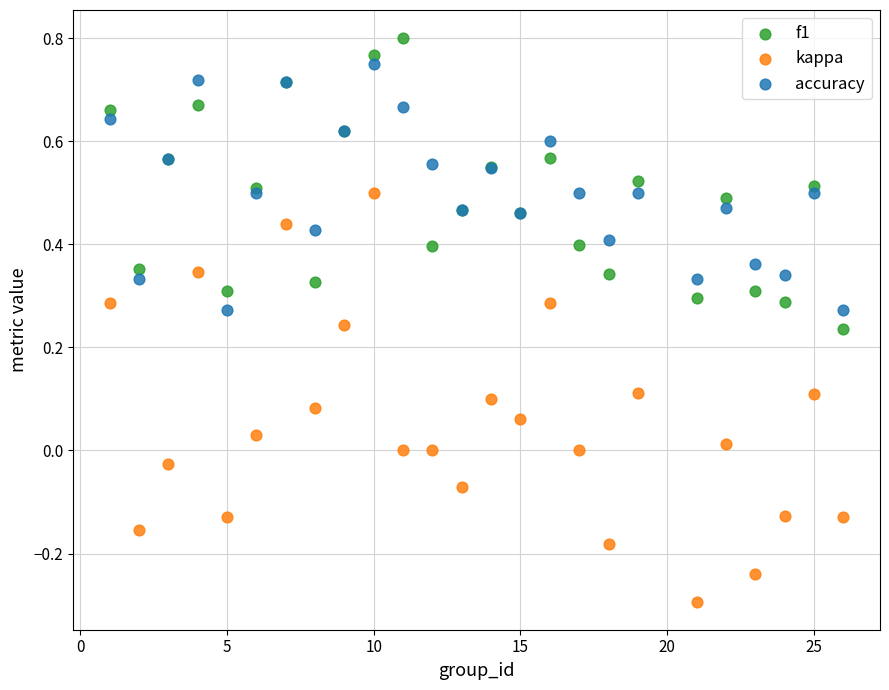

Which series reaches the maximum Y coordinate?

f1